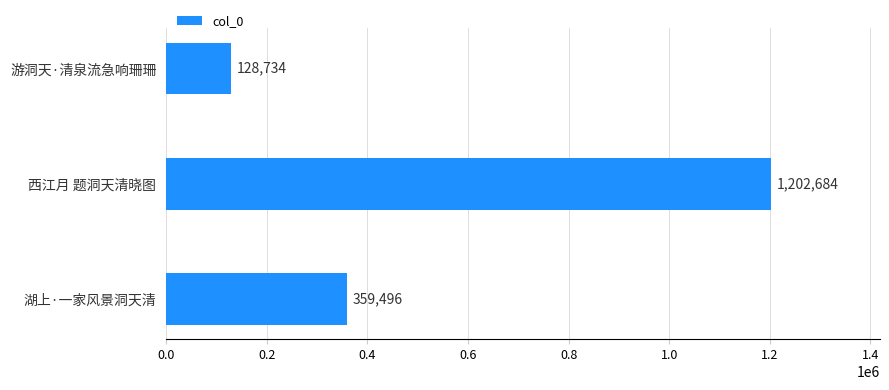

Read the value at 西江月 题洞天清晓图, to the nearest 50.

1202700